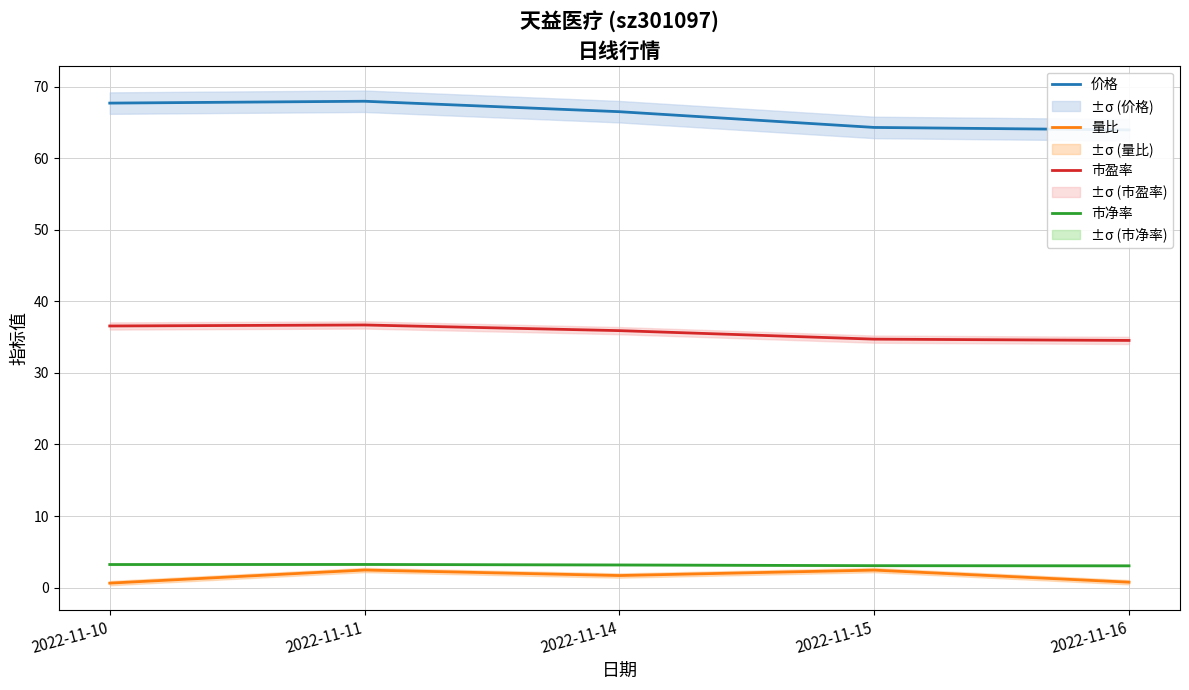

What is the difference between the highest and lowest values at 2022-11-15?

61.8